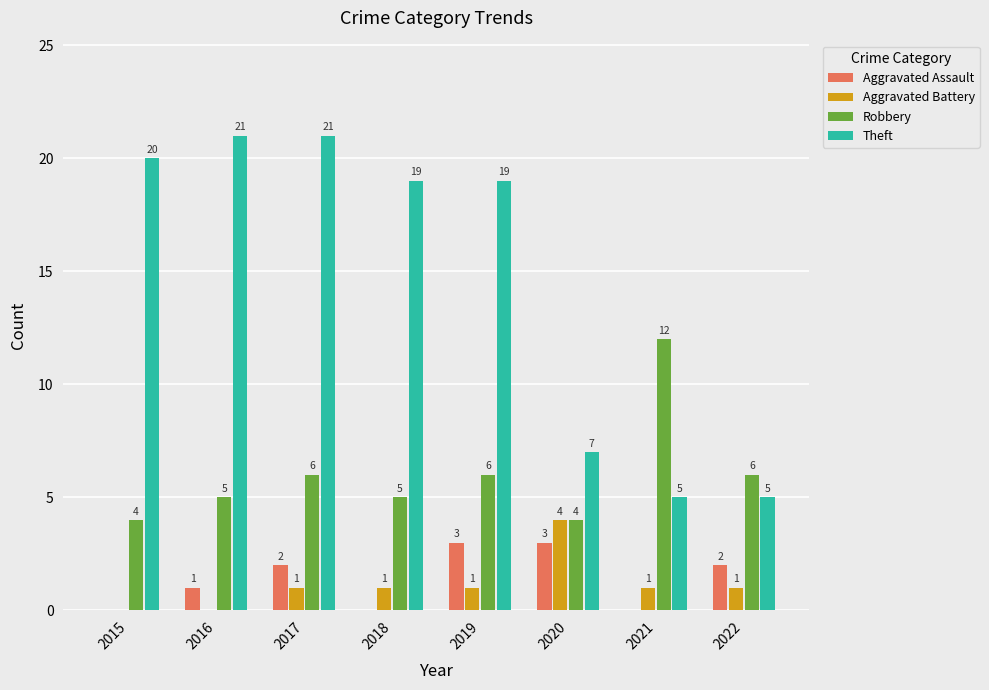

Is it true that Aggravated Assault equals 0 at 2015?

True